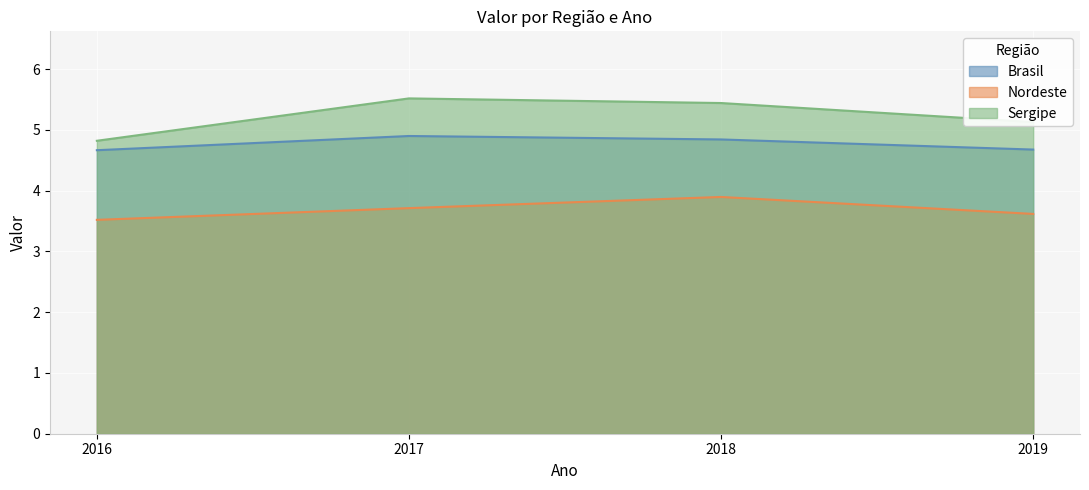

The value of Nordeste at 2016 is 3.5. True or false?

True